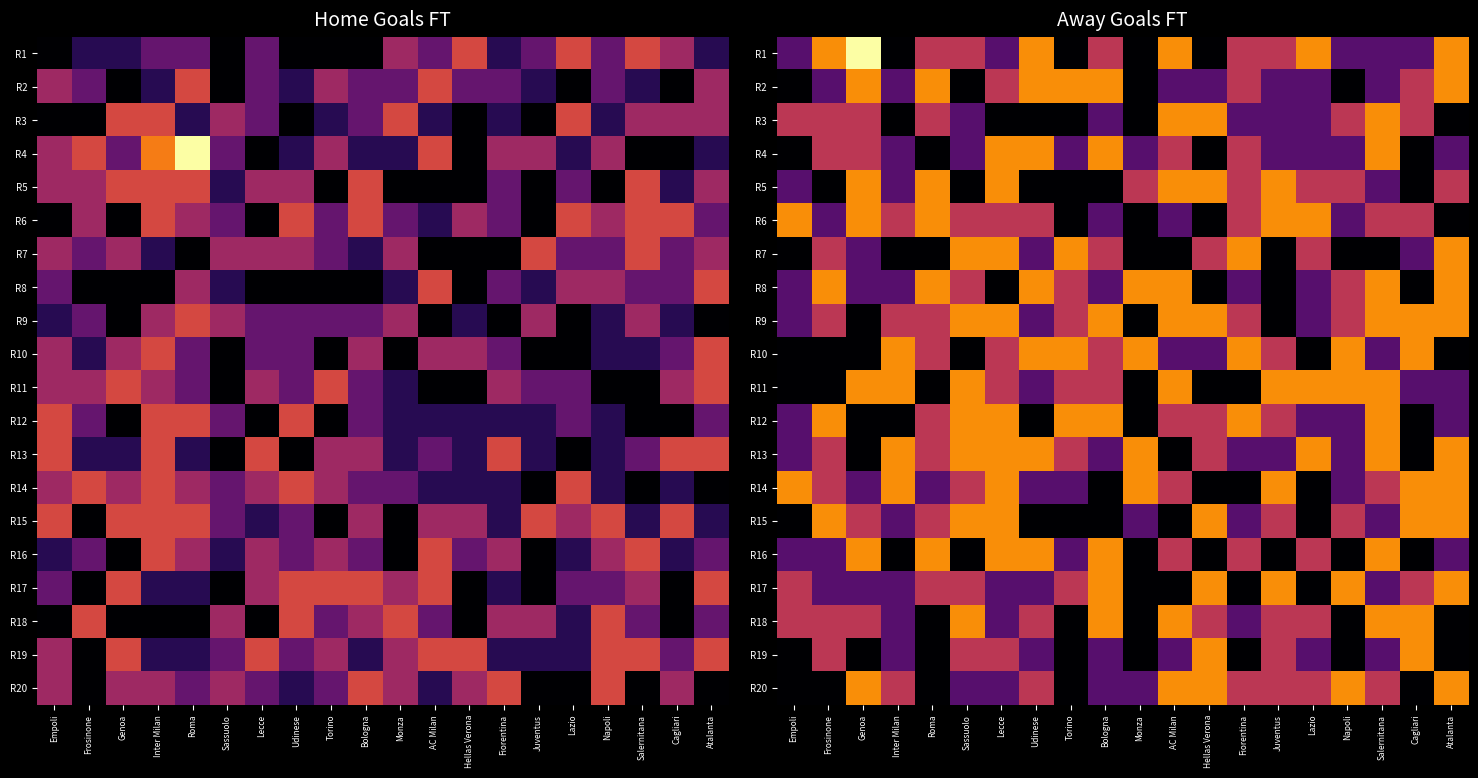

What is the sum of the R19 values at Frosinone and Lazio?

3